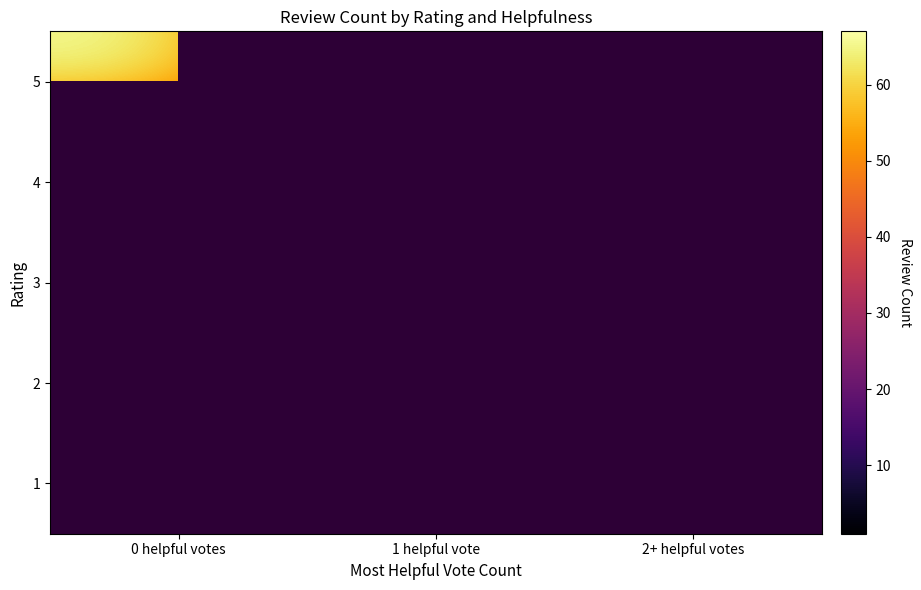

Which label corresponds to the largest value in the chart?

0 helpful votes